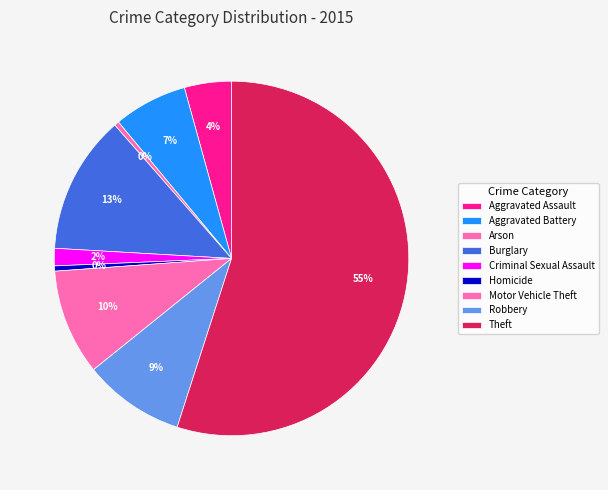

To the nearest percent, what is the average slice percentage?

11%